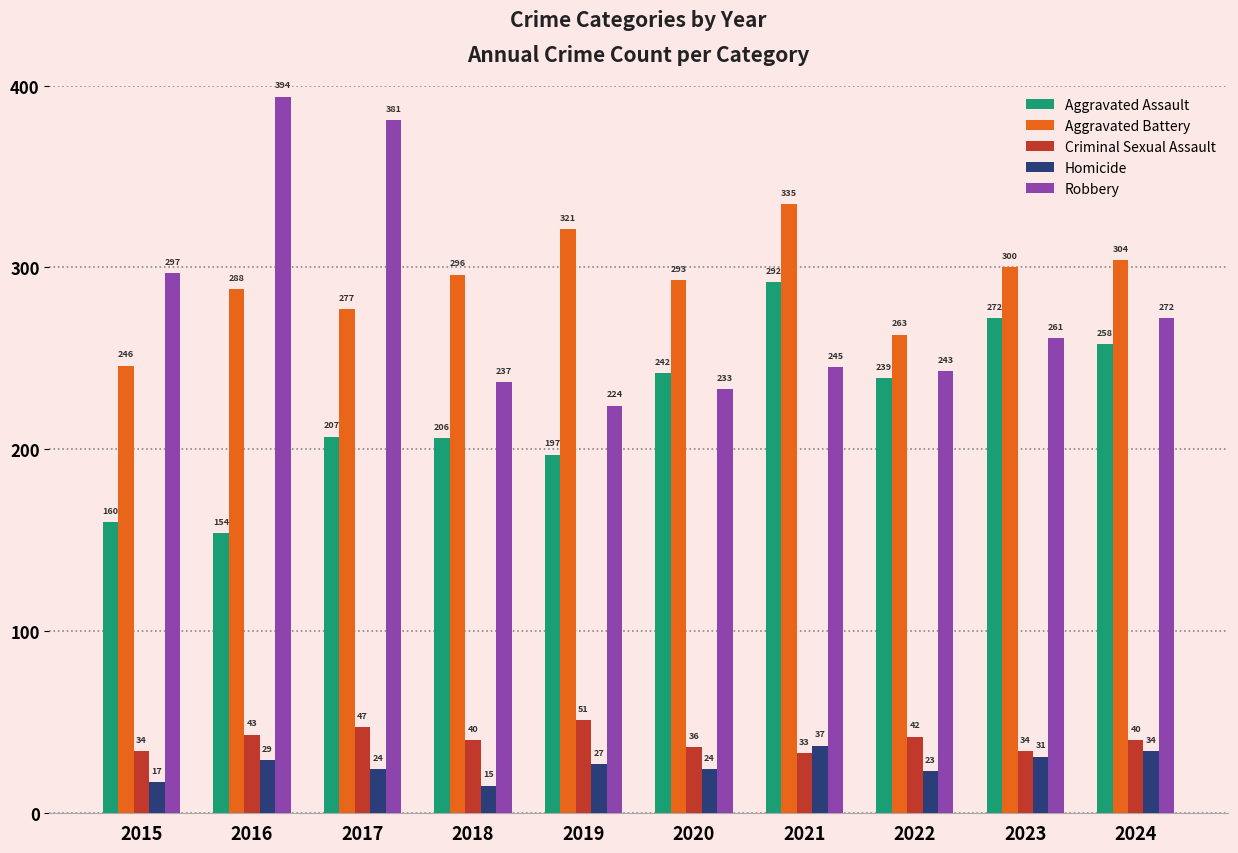

List the series in order of their peak value, highest first.

Robbery, Aggravated Battery, Aggravated Assault, Criminal Sexual Assault, Homicide